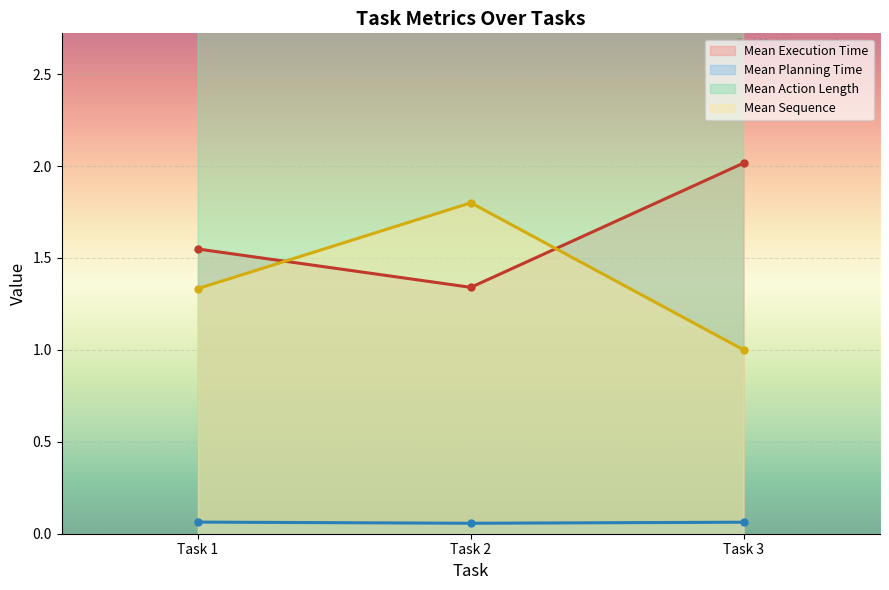

Rank the categories by Mean Sequence value from lowest to highest.

Task 3, Task 1, Task 2